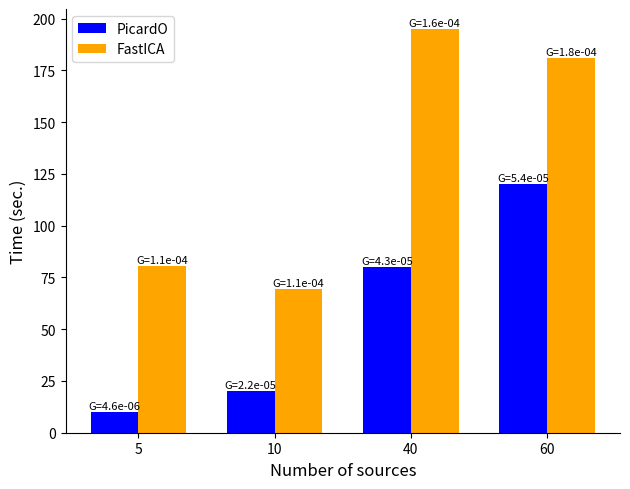

Where is PicardO nearest to the value 65?

40